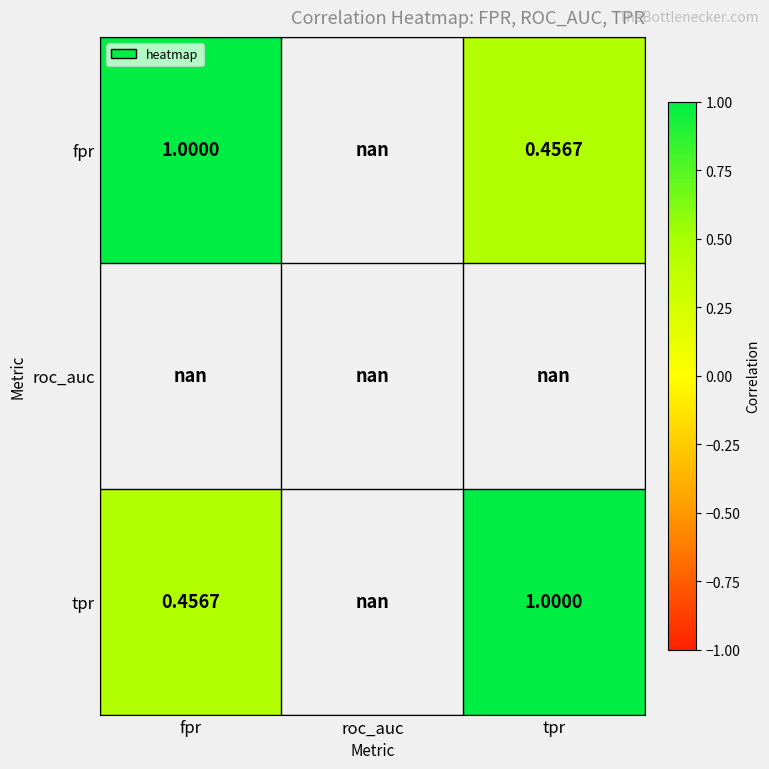

Rank the series by their maximum value, from lowest to highest.

fpr, roc_auc, tpr